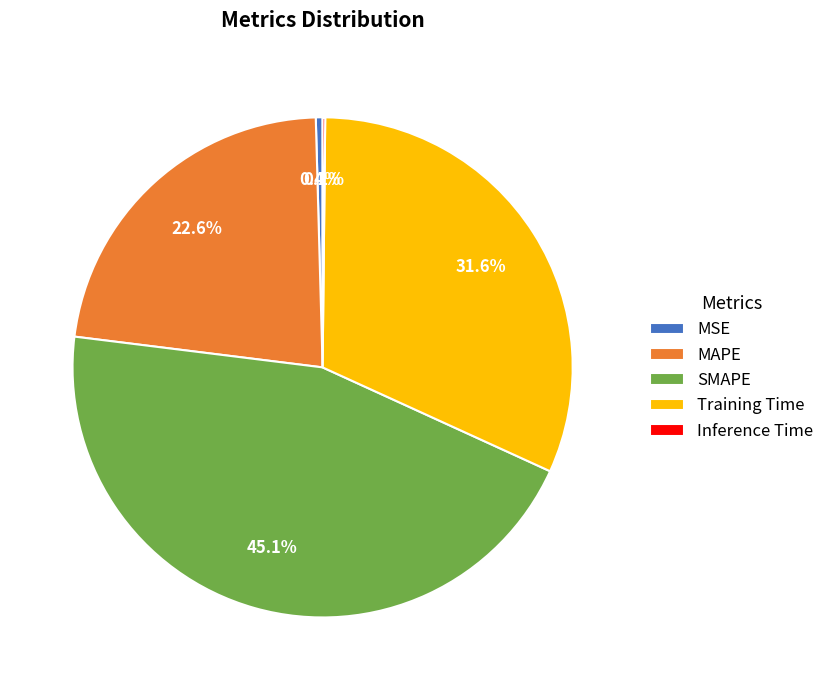

Which slice is the largest?

SMAPE